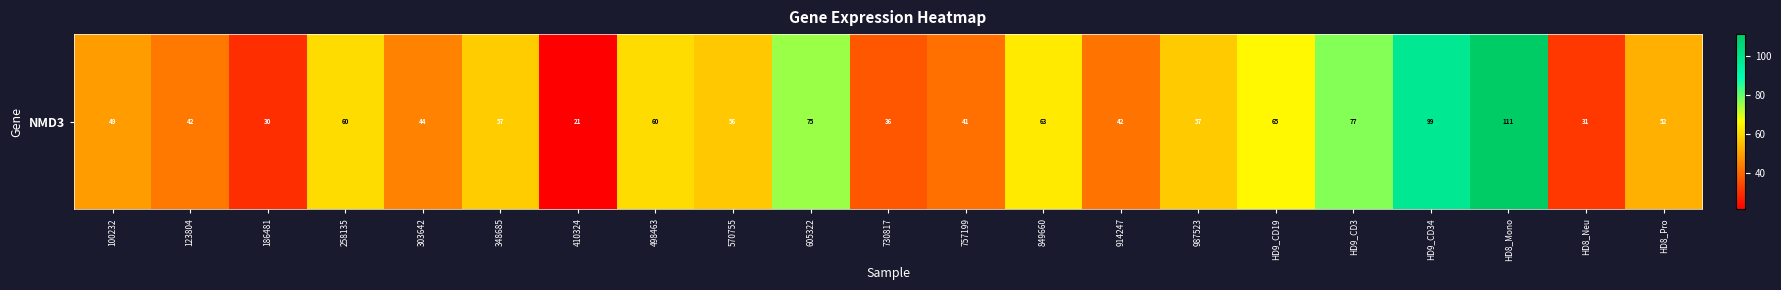

The value at 849660 is 17.7. True or false?

False